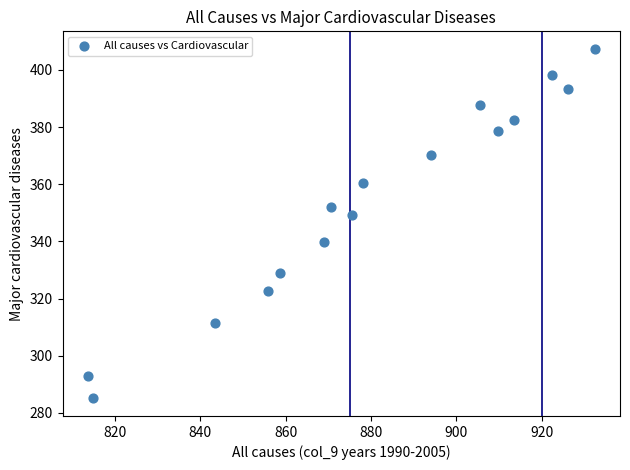

What Y value in the scatter plot is closest to 346?

349.3